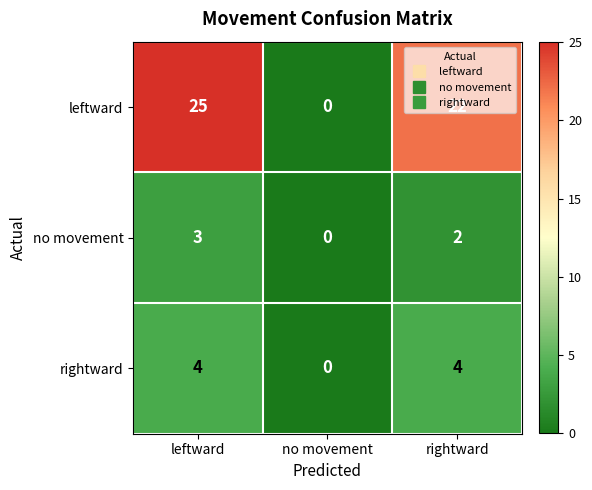

How many positive values does the leftward series have?

2